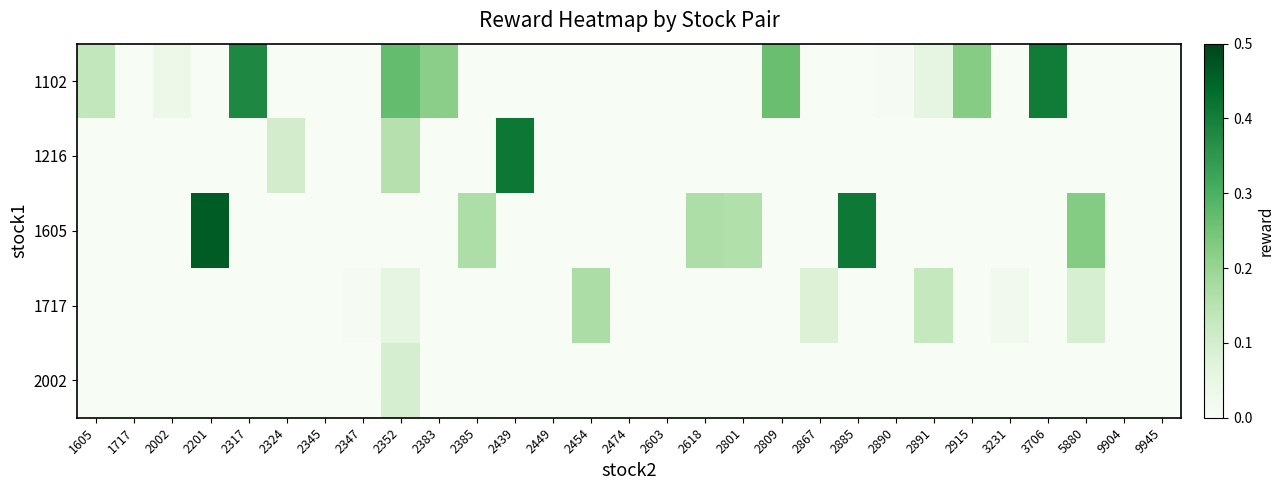

What is the greatest value displayed?

0.5